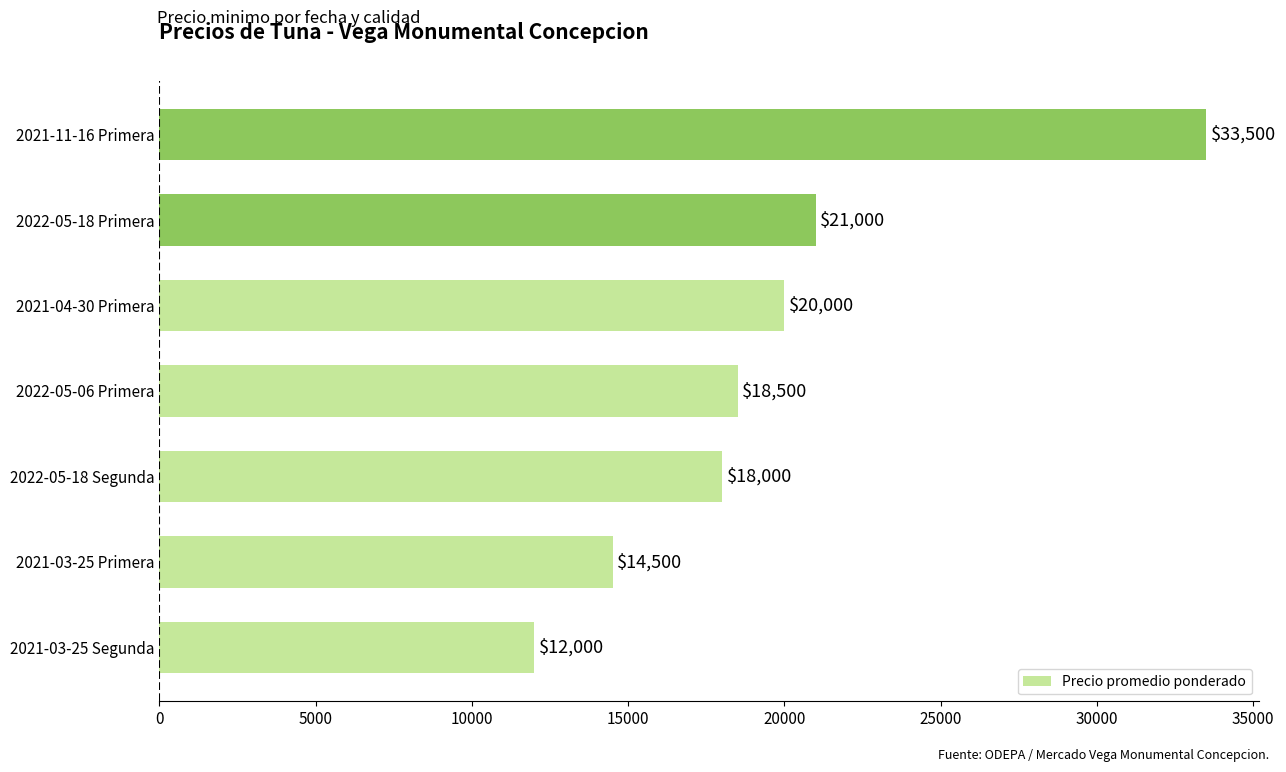

Reading bottom to top, list all the values displayed in this chart.

12000	14500	18000	18500	20000	21000	33500